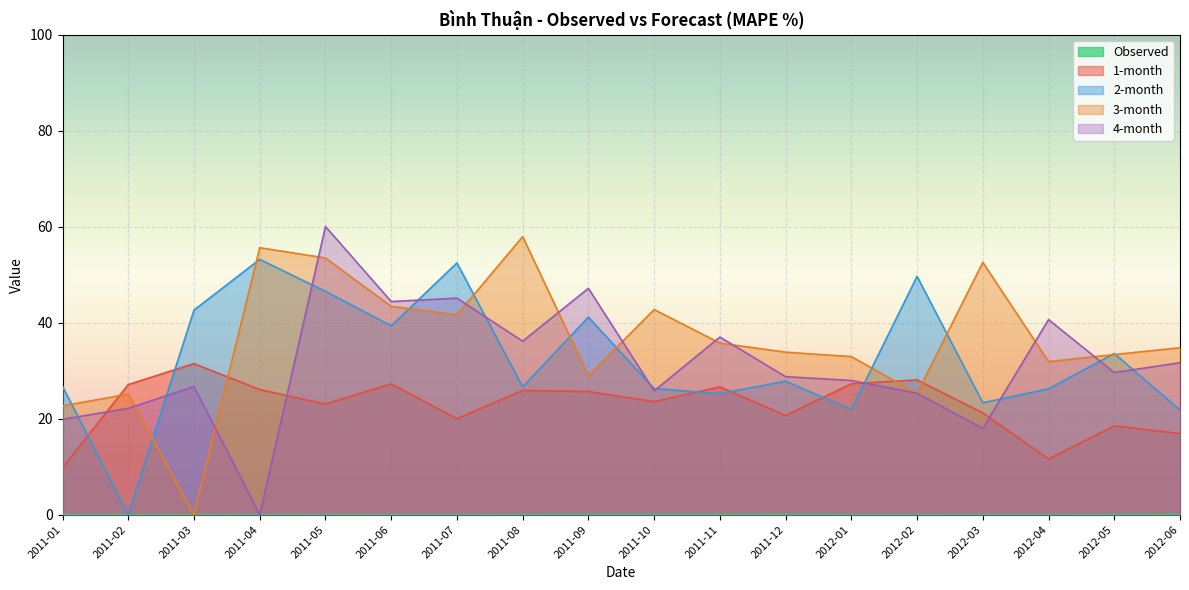

How many lines are shown in the chart?

5